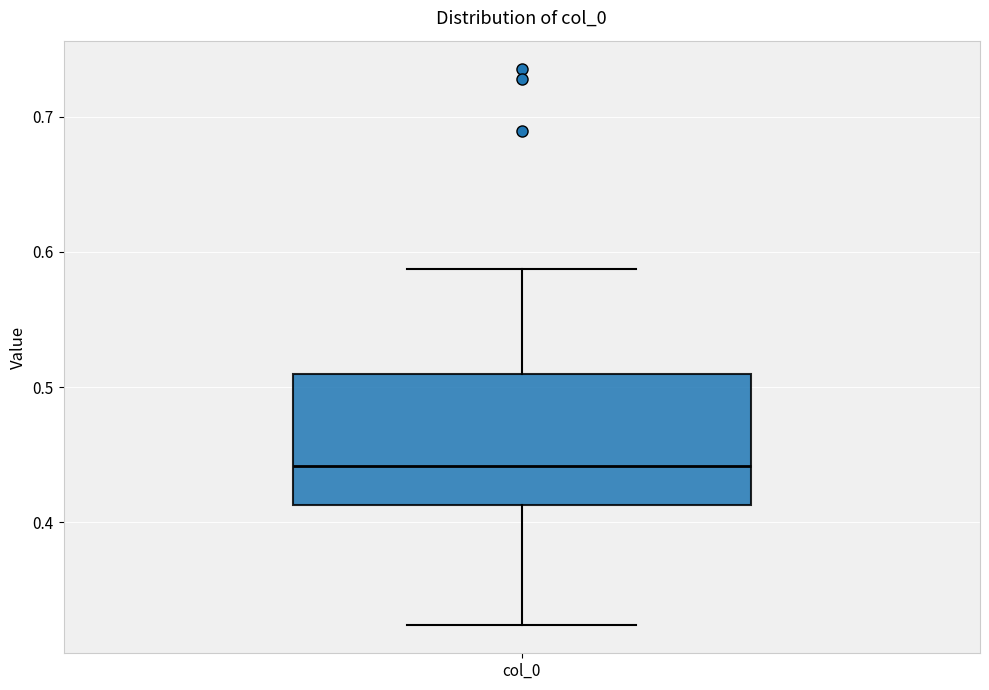

Where does the upper whisker of the box for col_0 end on the y-axis? The values are not printed on the chart, so give them approximately, as read against the axis.

0.59